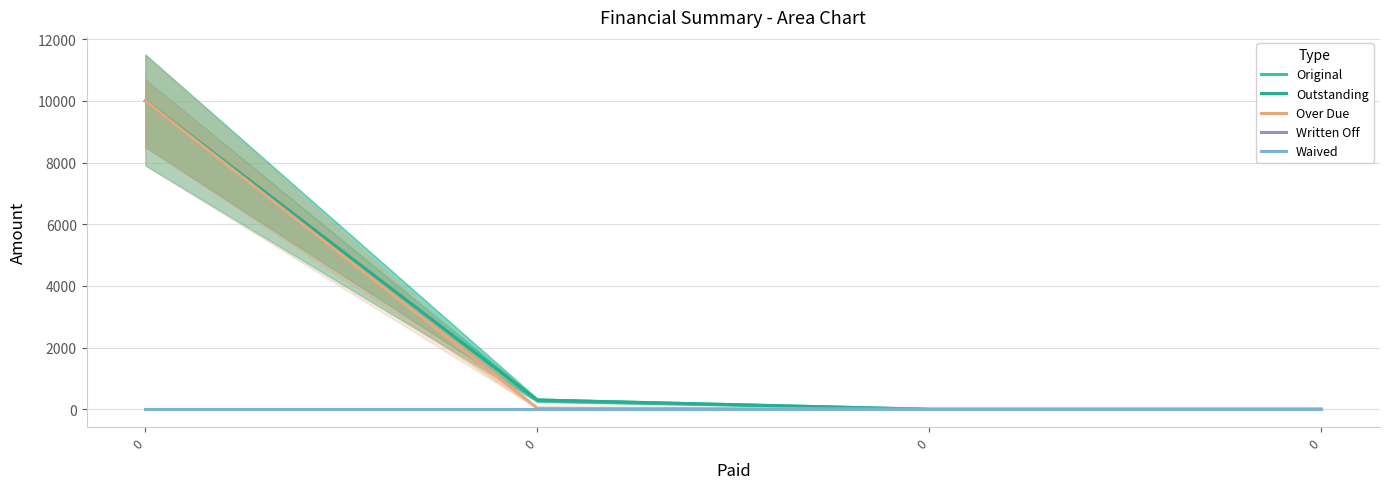

True or false: Original has a value of 176.3 at 0.

False